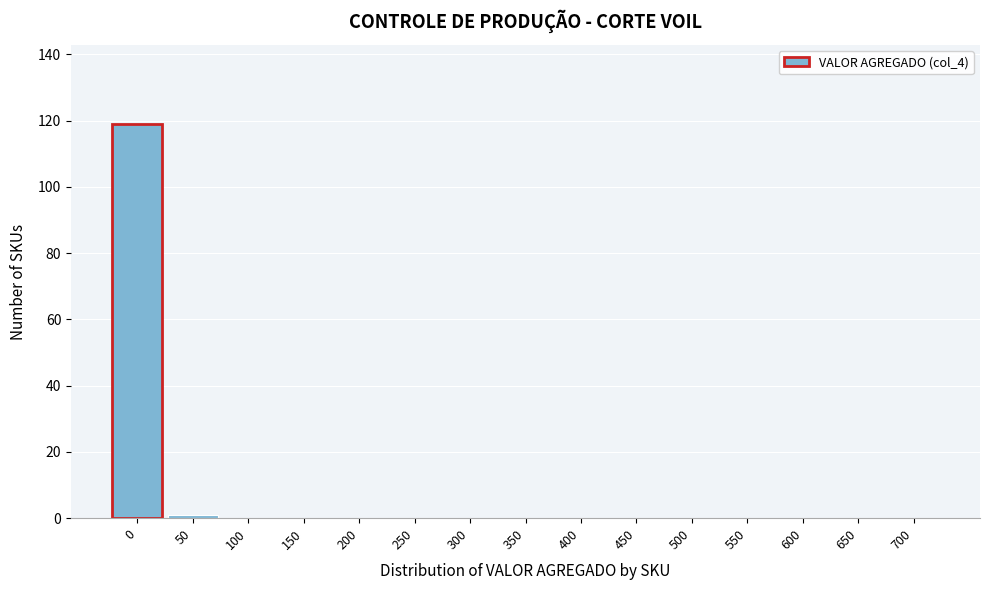

Reading left to right, list all the values displayed in this chart.

0=119	50=1	100=0	150=0	200=0	250=0	300=0	350=0	400=0	450=0	500=0	550=0	600=0	650=0	700=0